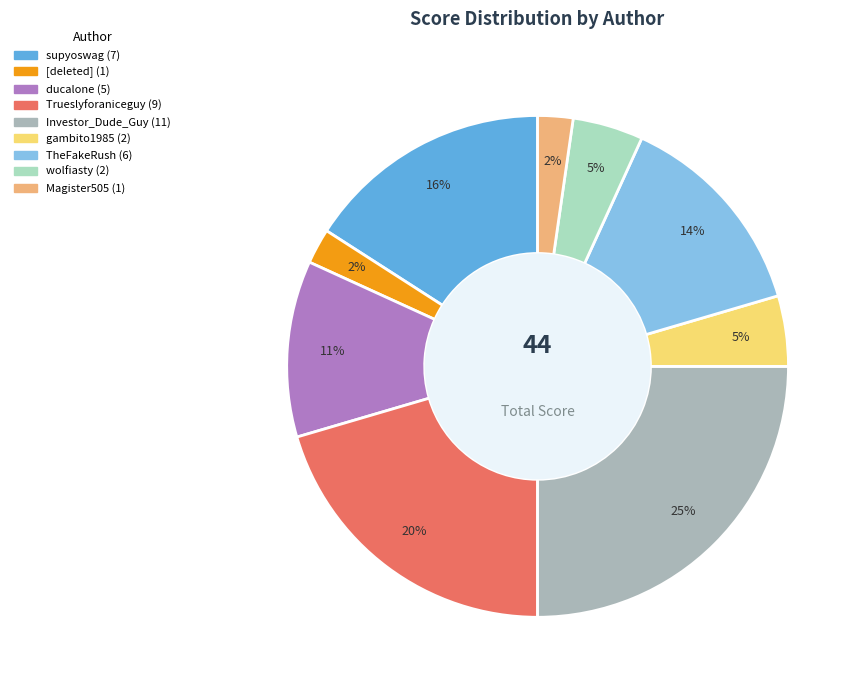

Does any single category account for the majority?

No